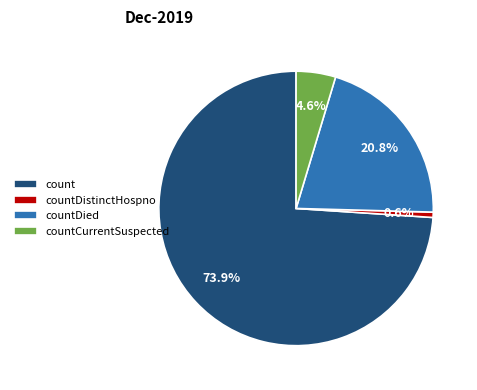

Combined, do countCurrentSuspected and count account for over 50%?

Yes